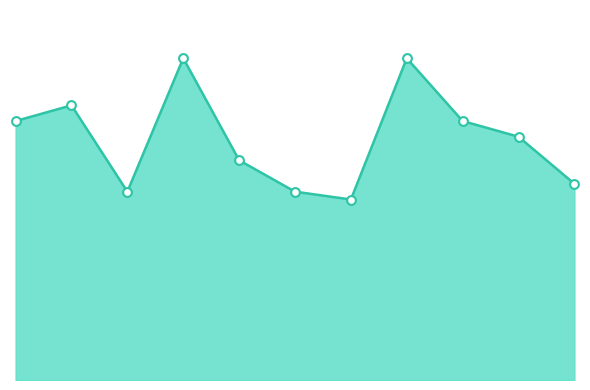

Does the chart have visible grid lines?

No